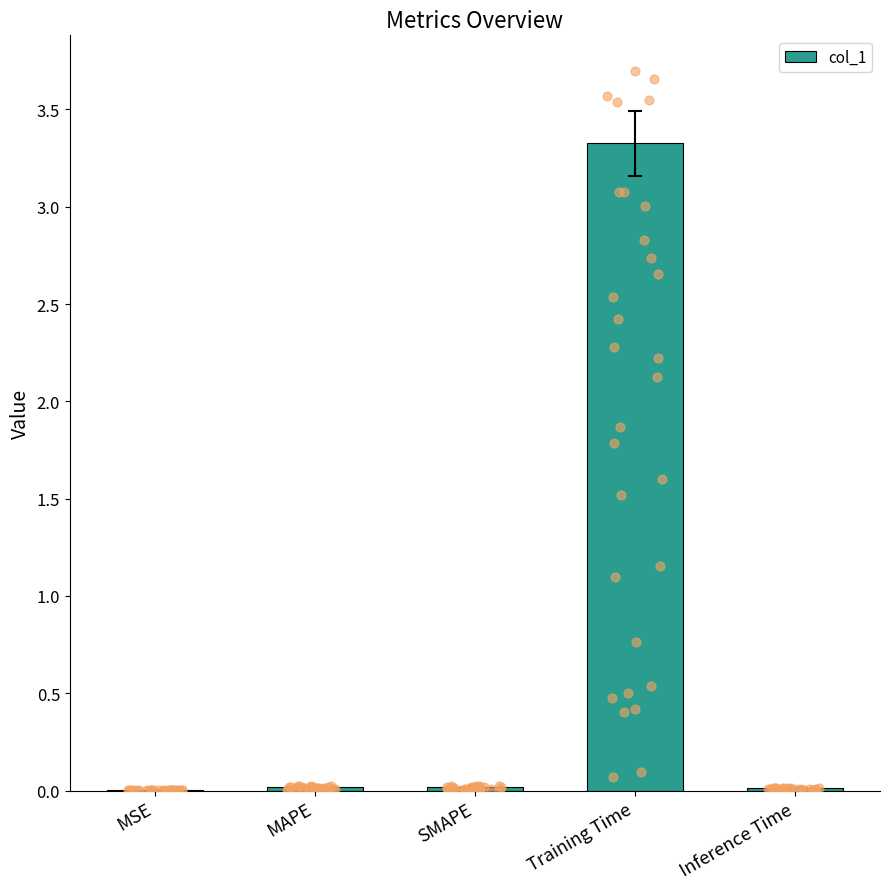

Which has a higher value, SMAPE or MAPE?

MAPE